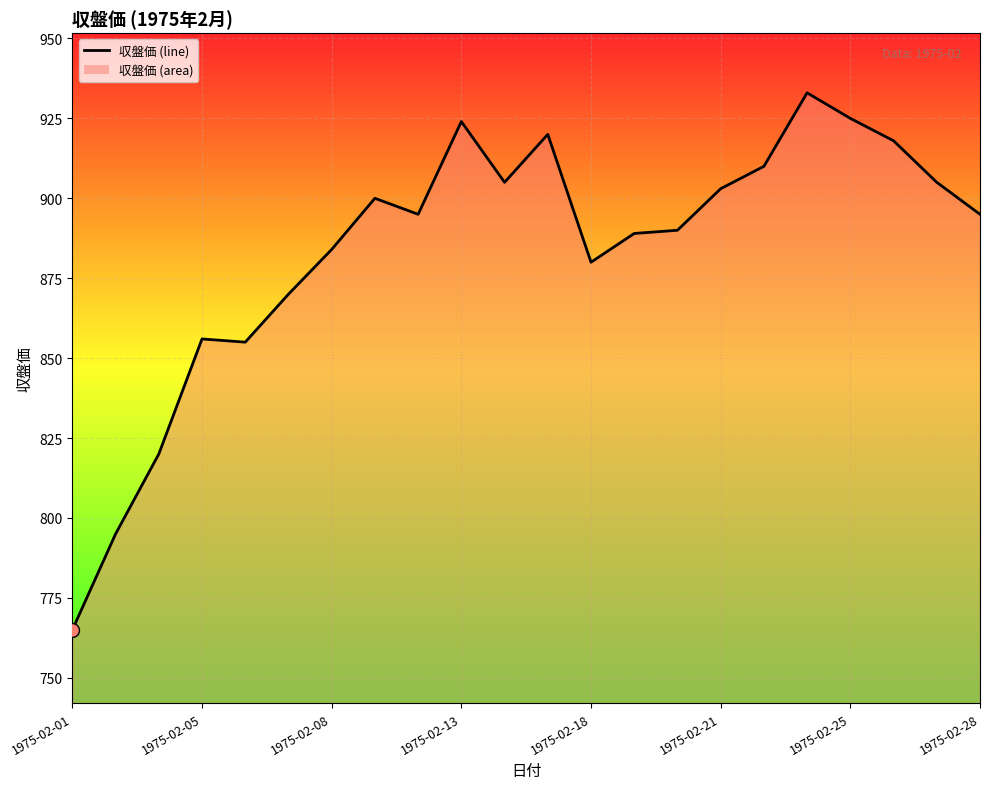

What is the difference between the maximum and minimum values?

168